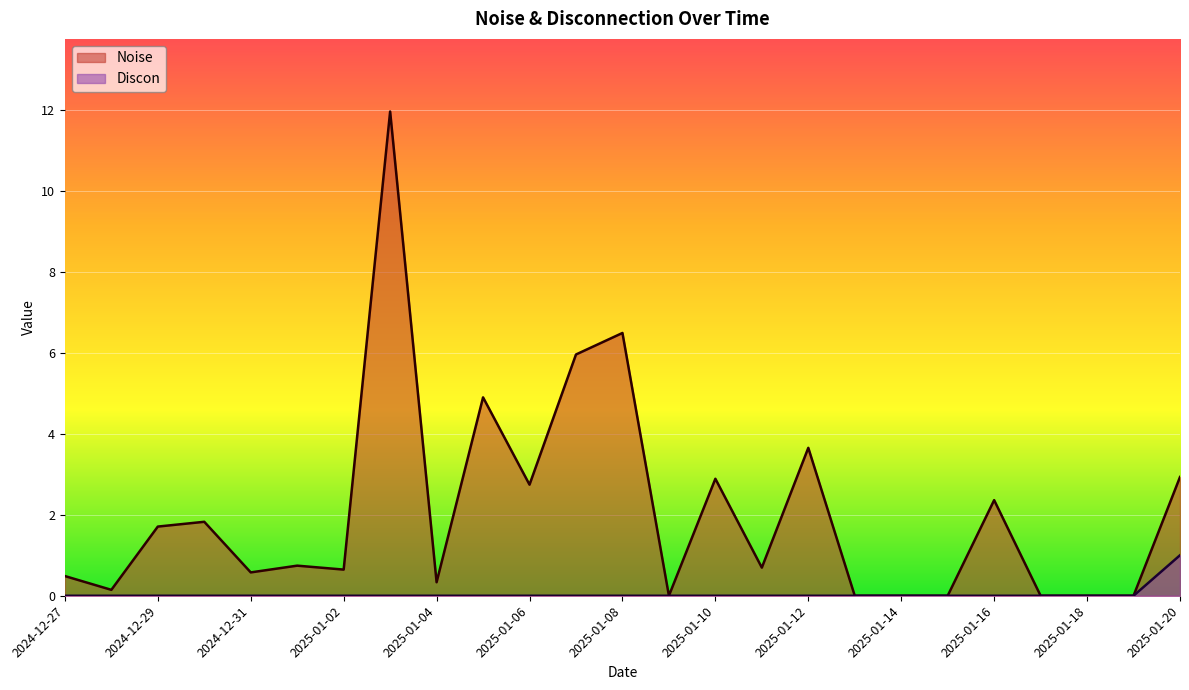

True or false: Discon and Noise intersect in this chart.

False